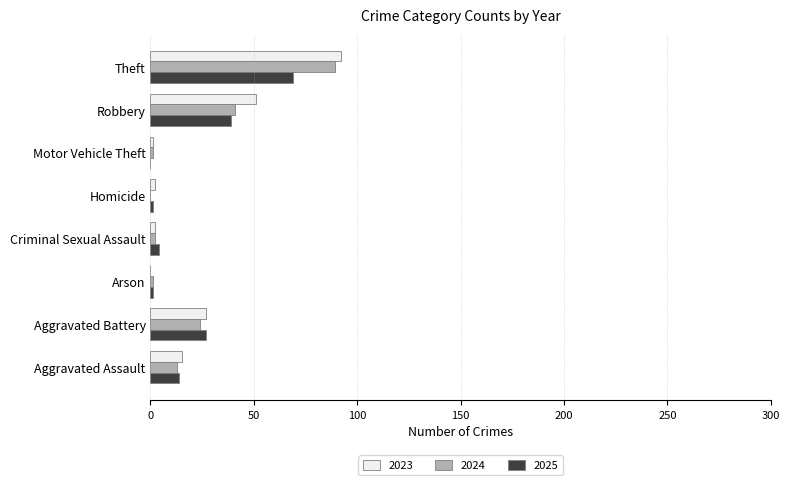

At which label is 2023 closest to 46?

Robbery